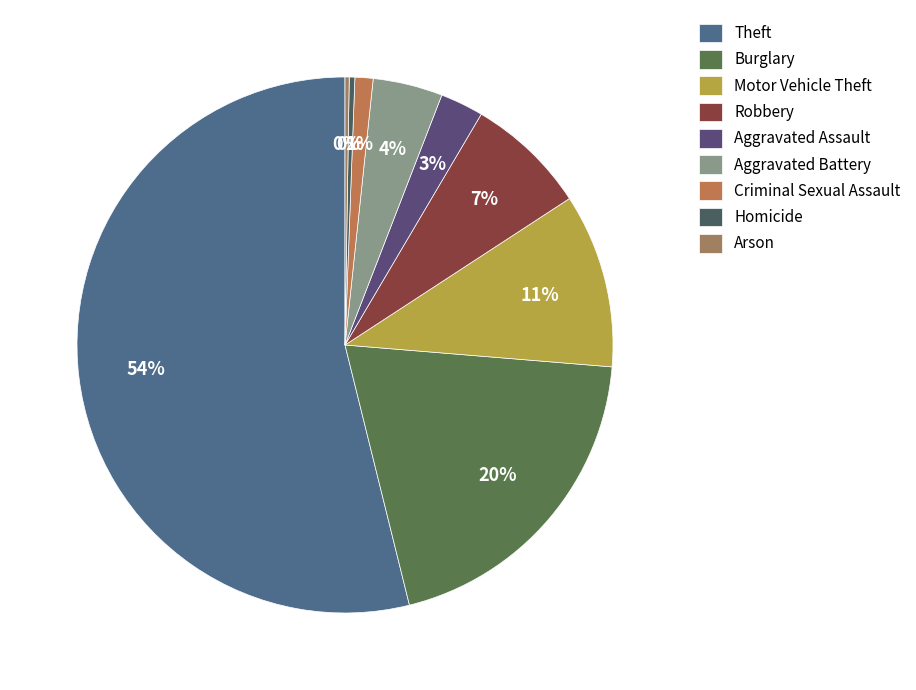

To the nearest percent, what percentage of the pie is Aggravated Assault?

3%